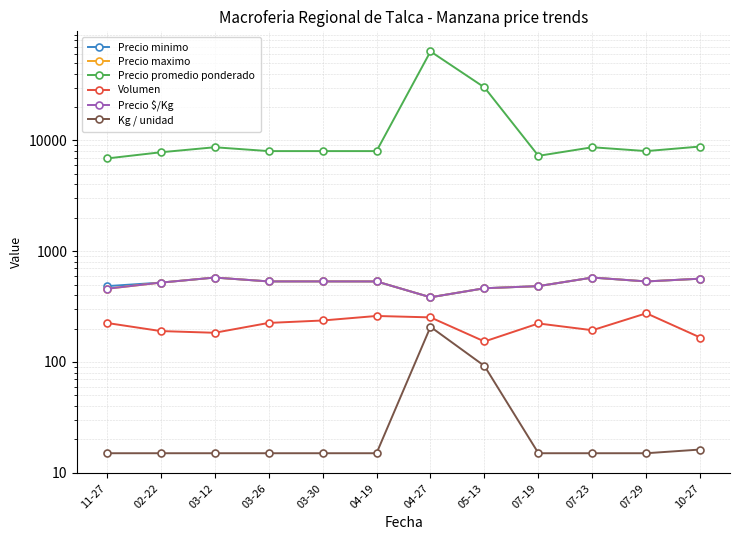

Is this an area chart (filled region under the line)?

No